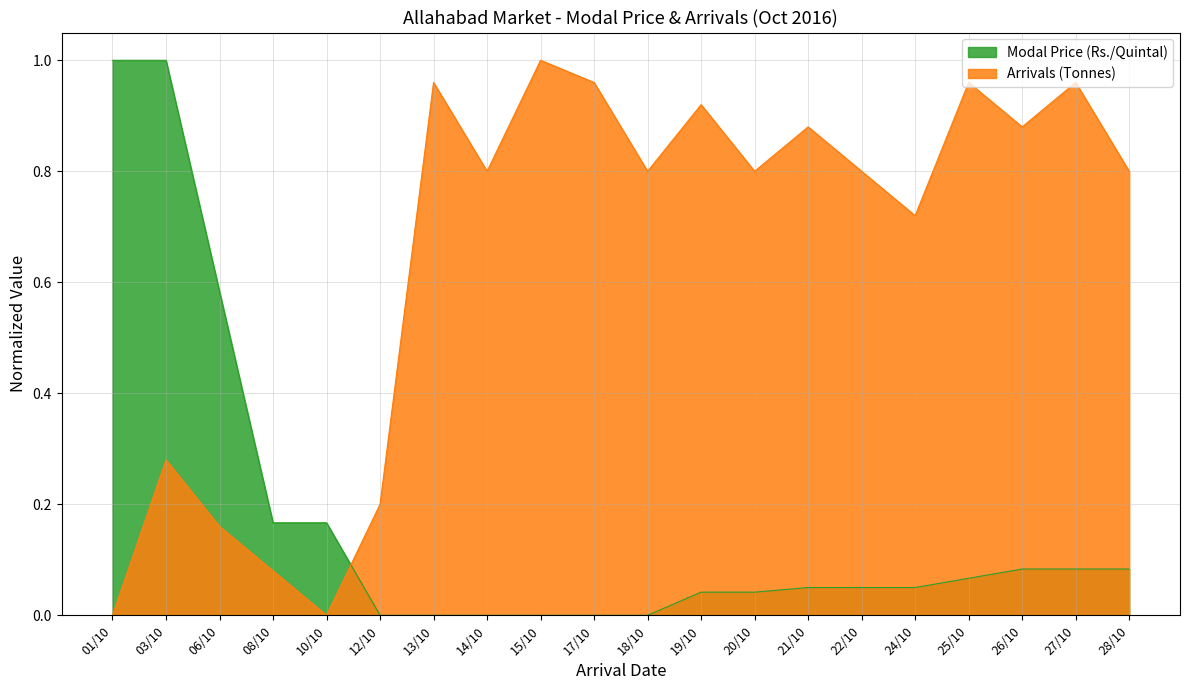

What is the average value of the Arrivals (Tonnes) series?

0.6